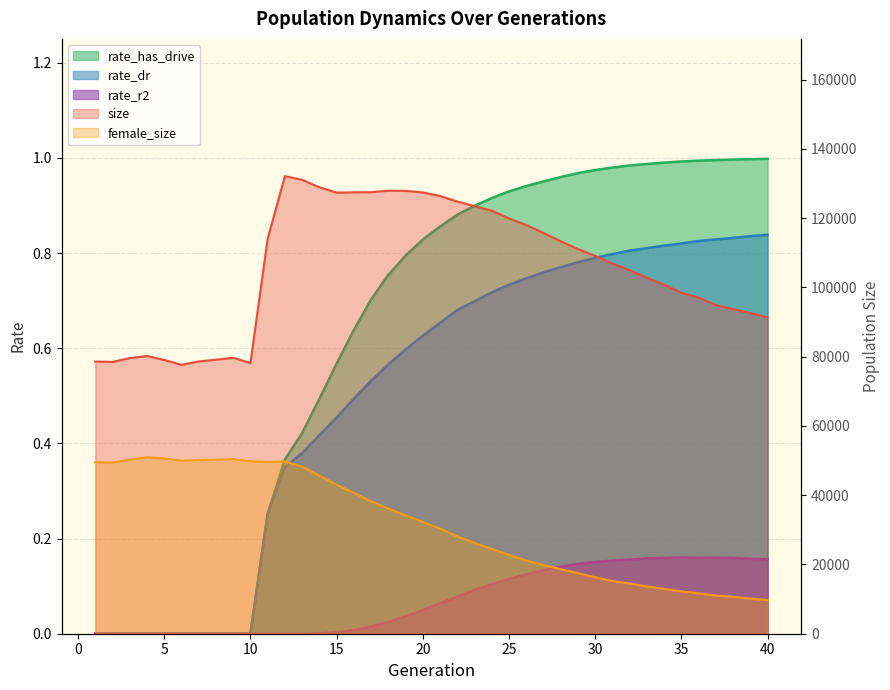

At which category does female_size reach its first local valley?

2